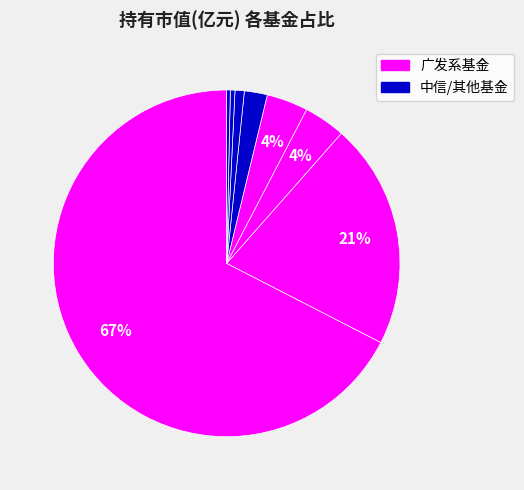

How many segments does this pie chart have?

8